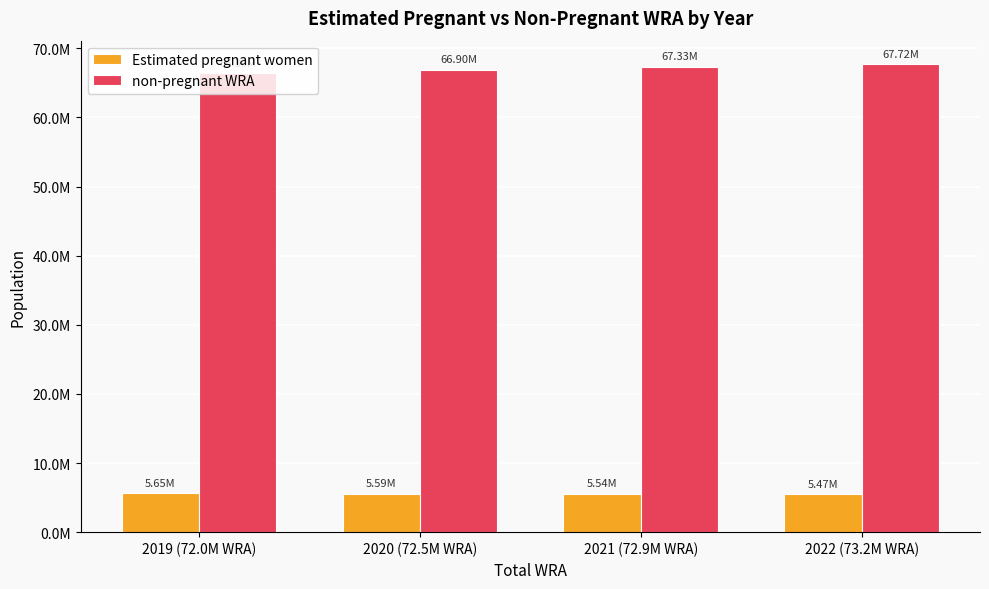

What is the value of the Estimated pregnant women bar at the 2nd from the left?

5589688.5